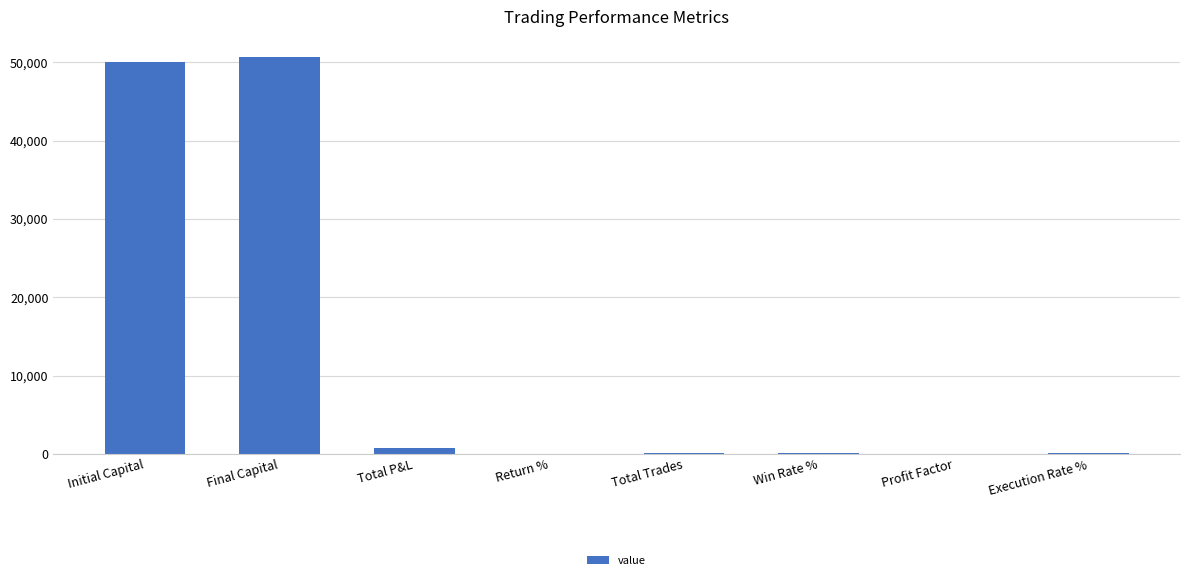

What value does the data have at Initial Capital?

50000.0